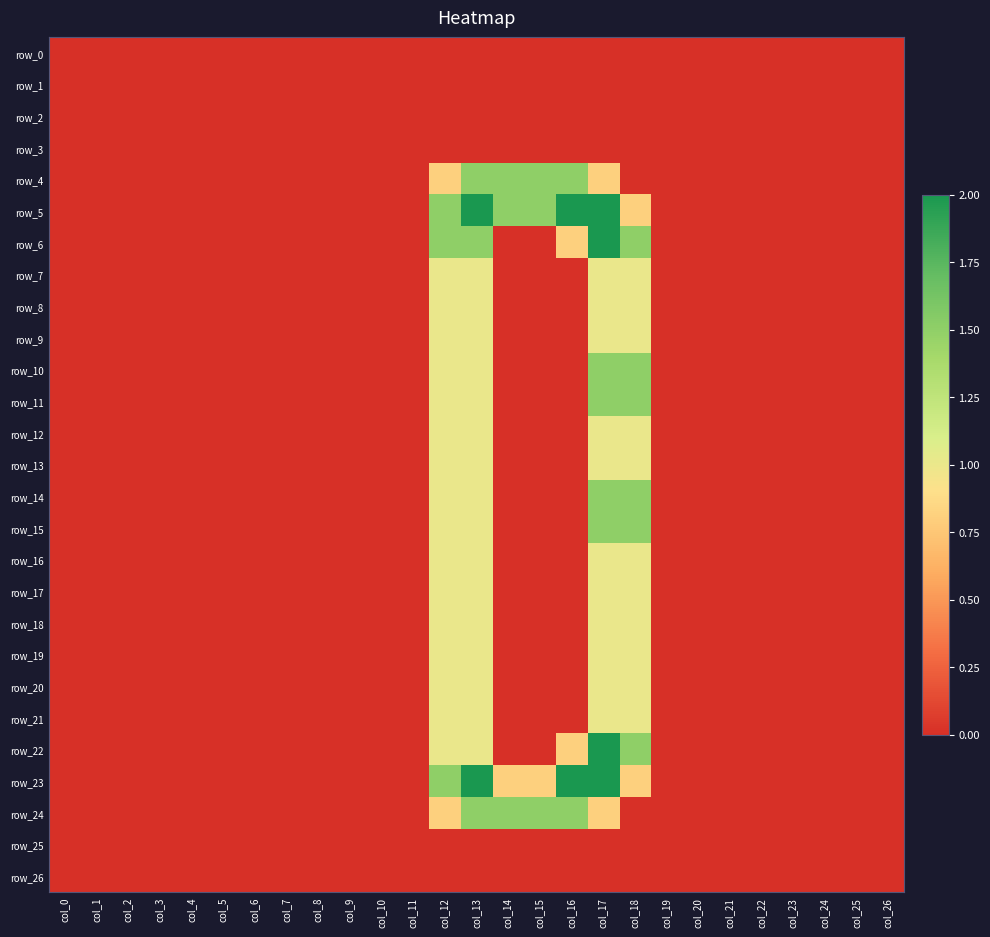

The value of row_19 at col_0 is 0.5. True or false?

False